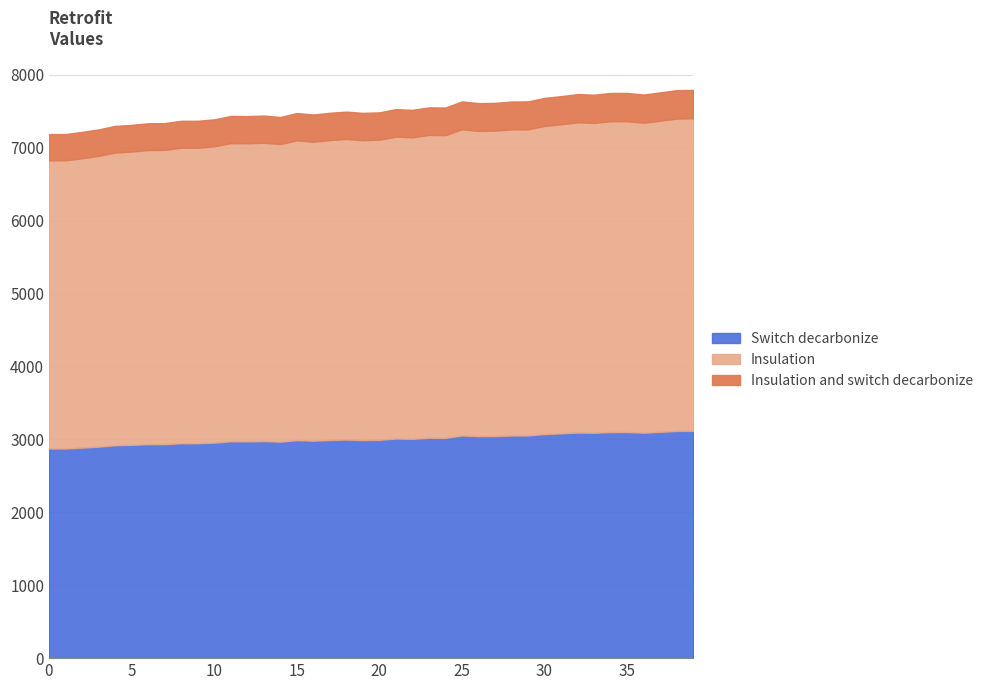

List the labels in order of value, smallest first.

0, 1, 2, 3, 4, 5, 6, 7, 8, 9, 10, 14, 12, 11, 13, 16, 15, 19, 17, 20, 18, 22, 21, 24, 23, 26, 27, 28, 25, 29, 30, 31, 33, 36, 32, 34, 35, 37, 38, 39